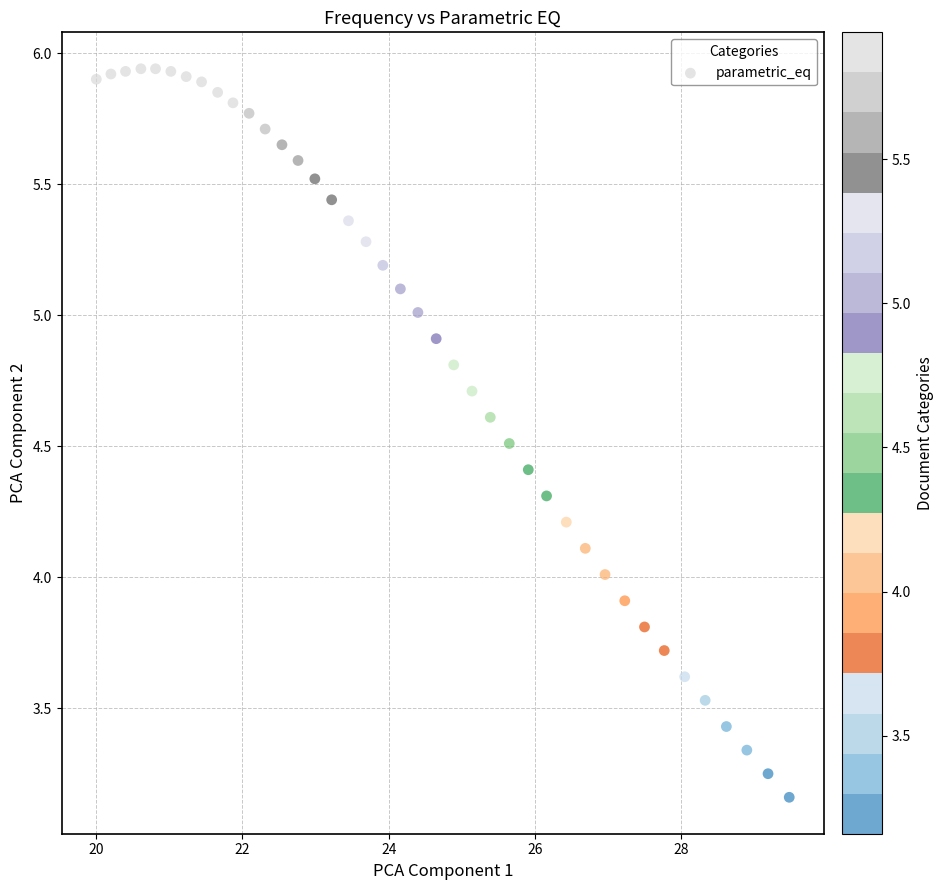

What is the range of X values (max minus min)?

9.5